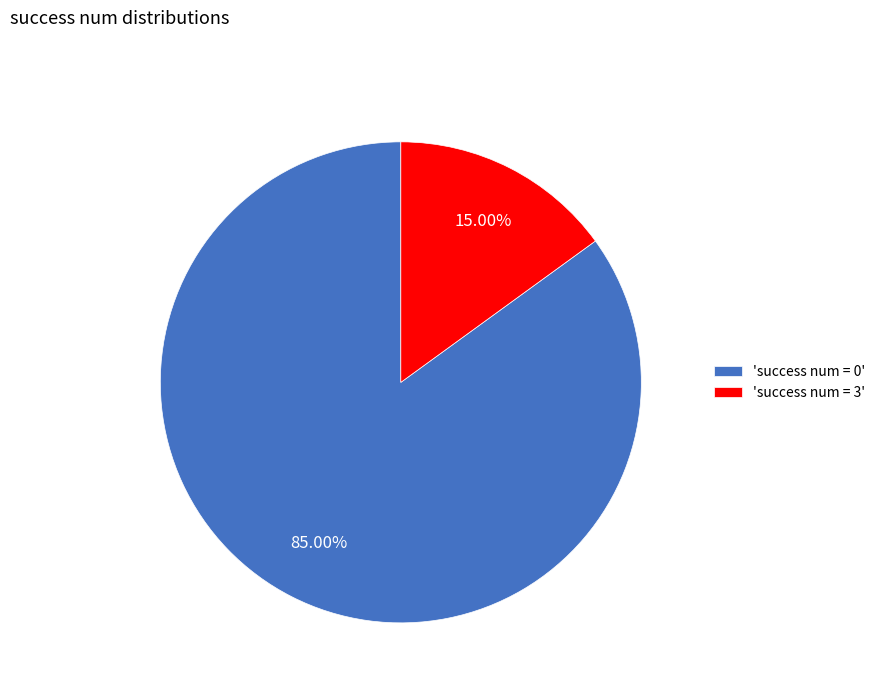

Which category has the biggest portion of the pie?

'success num = 0'